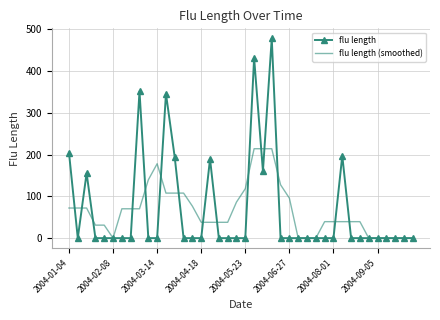

How many series are shown in this chart?

2